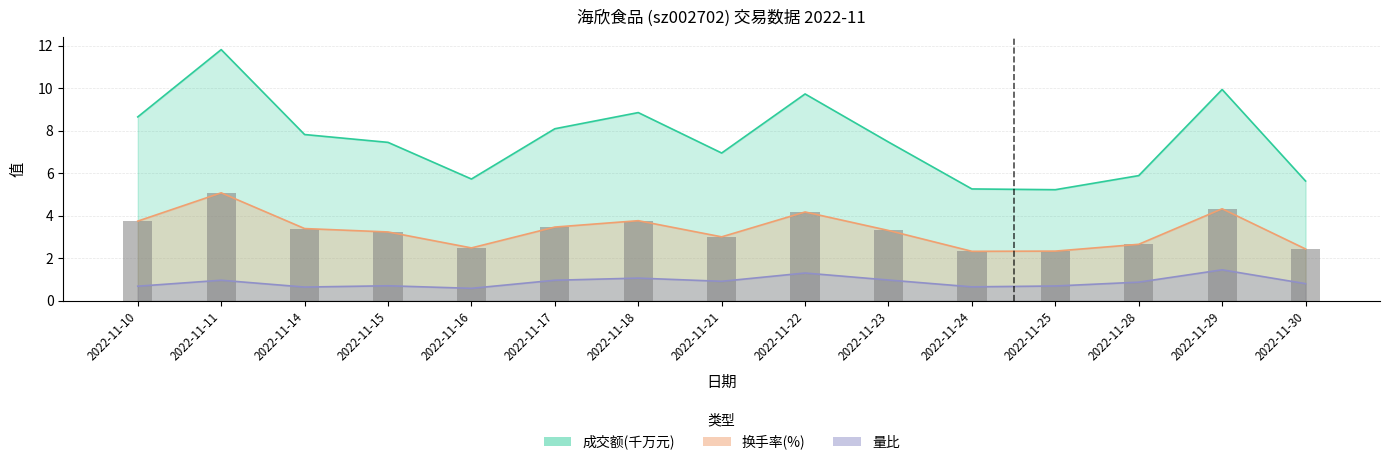

The value of 量比 at 2022-11-24 is 1.0. True or false?

False